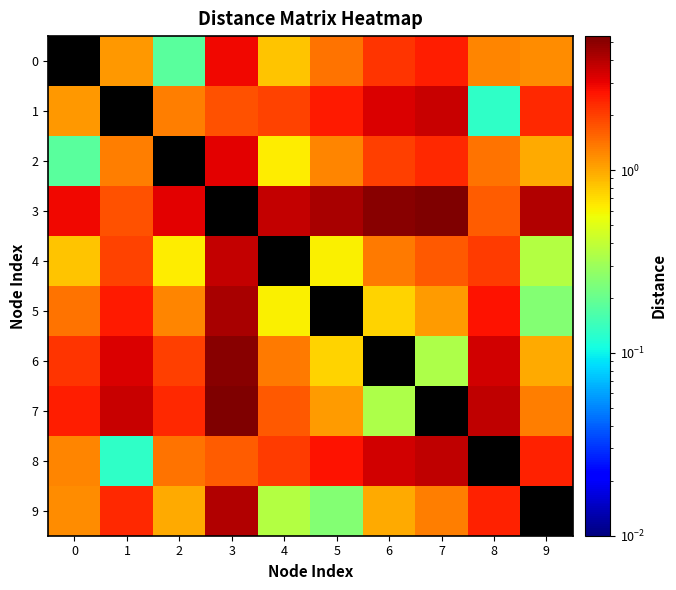

Which has a higher value, 8 or 7?

7